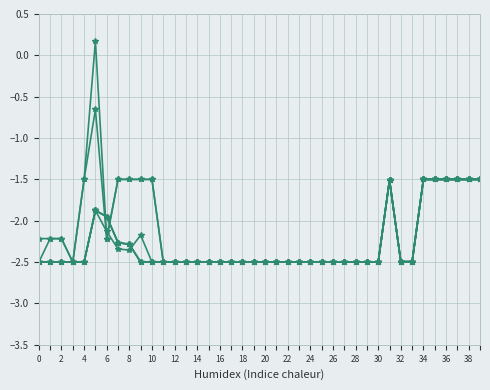

The 12-23 months series shows -2.5 at 21. True or false?

True